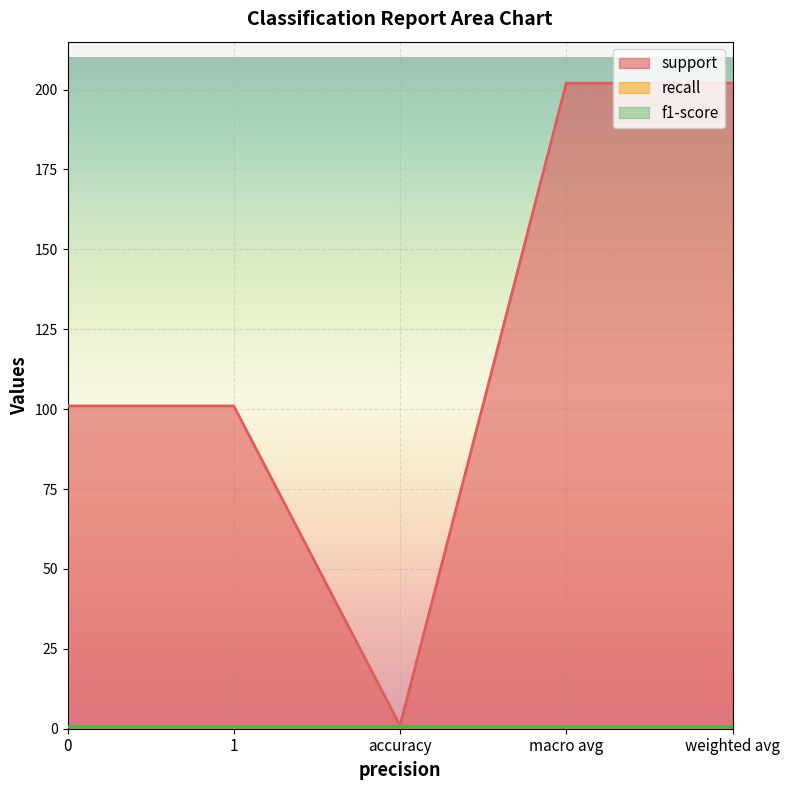

The value of support at 0 is 153. True or false?

False